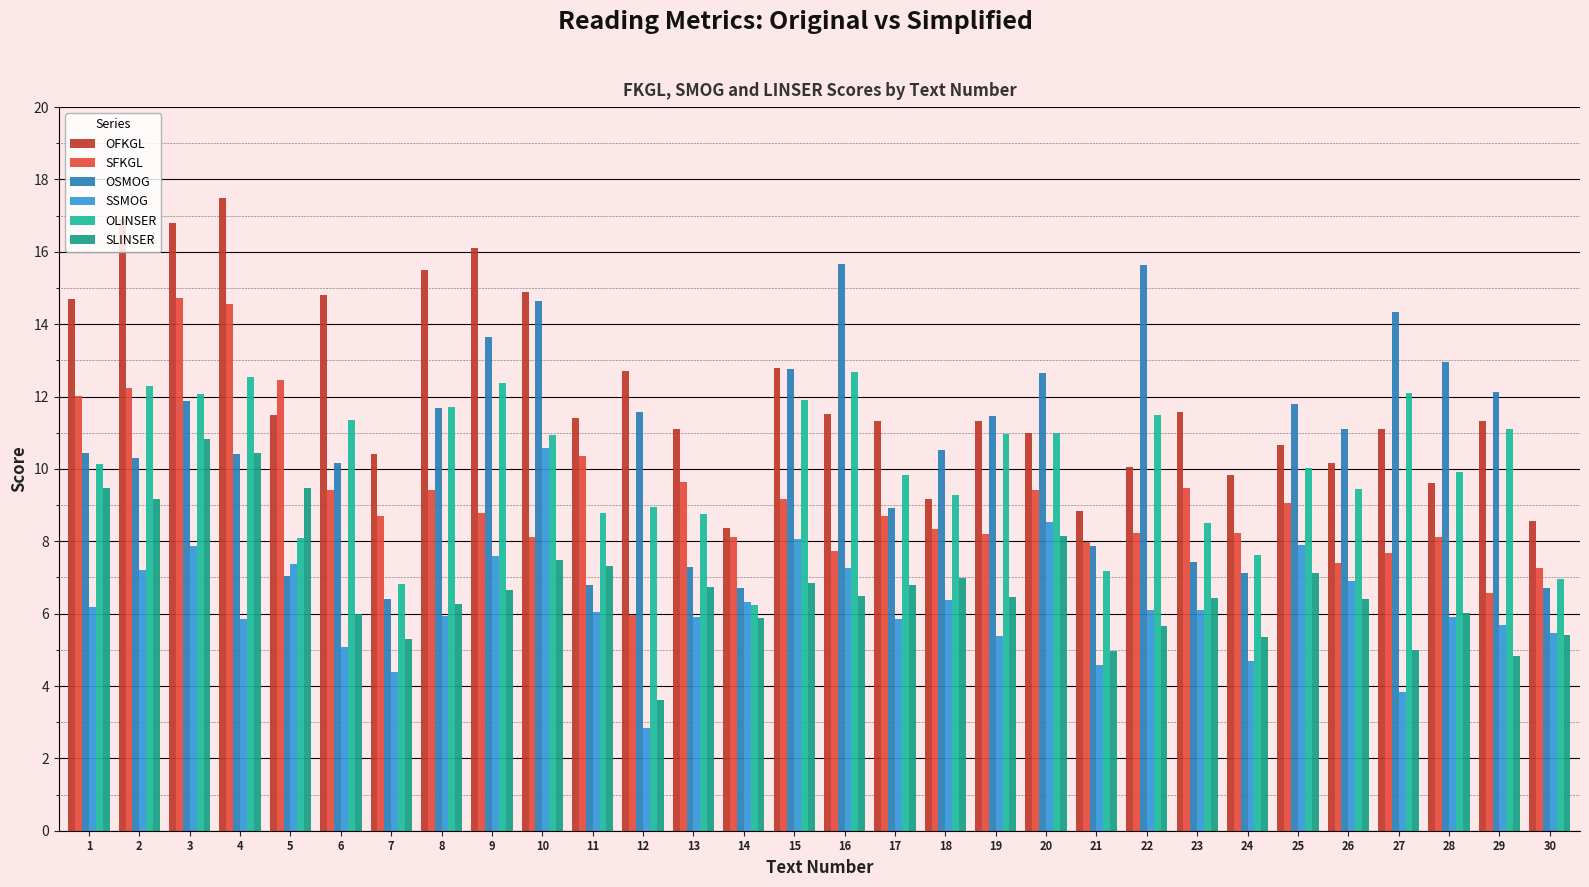

Is the value of OSMOG at 18 greater than the value of SFKGL at 9?

Yes